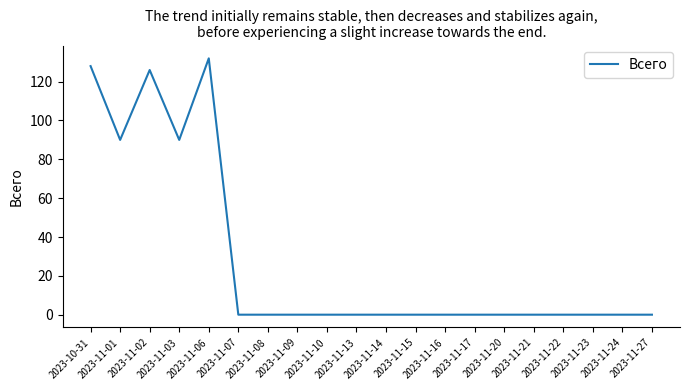

What is the difference between the maximum and minimum values?

132